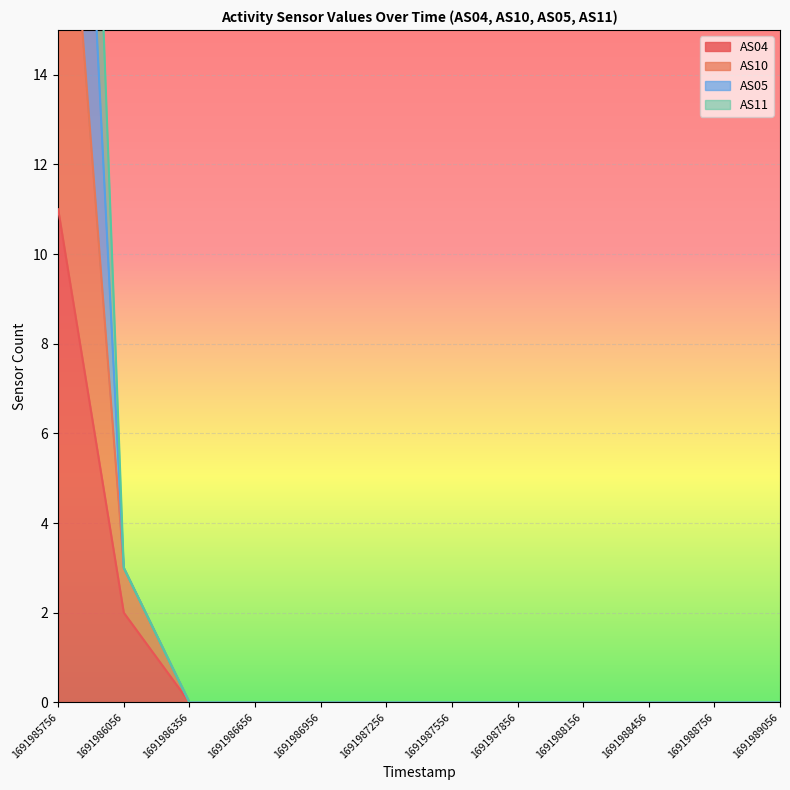

Reading left to right, what are all the values shown in this chart?

AS04: 11	2	0	0	0	0	0	0	0	0	0	0
AS10: 32	3	0	0	0	0	0	0	0	0	0	0
AS05: 42	3	0	0	0	0	0	0	0	0	0	0
AS11: 22	3	0	0	0	0	0	0	0	0	0	0